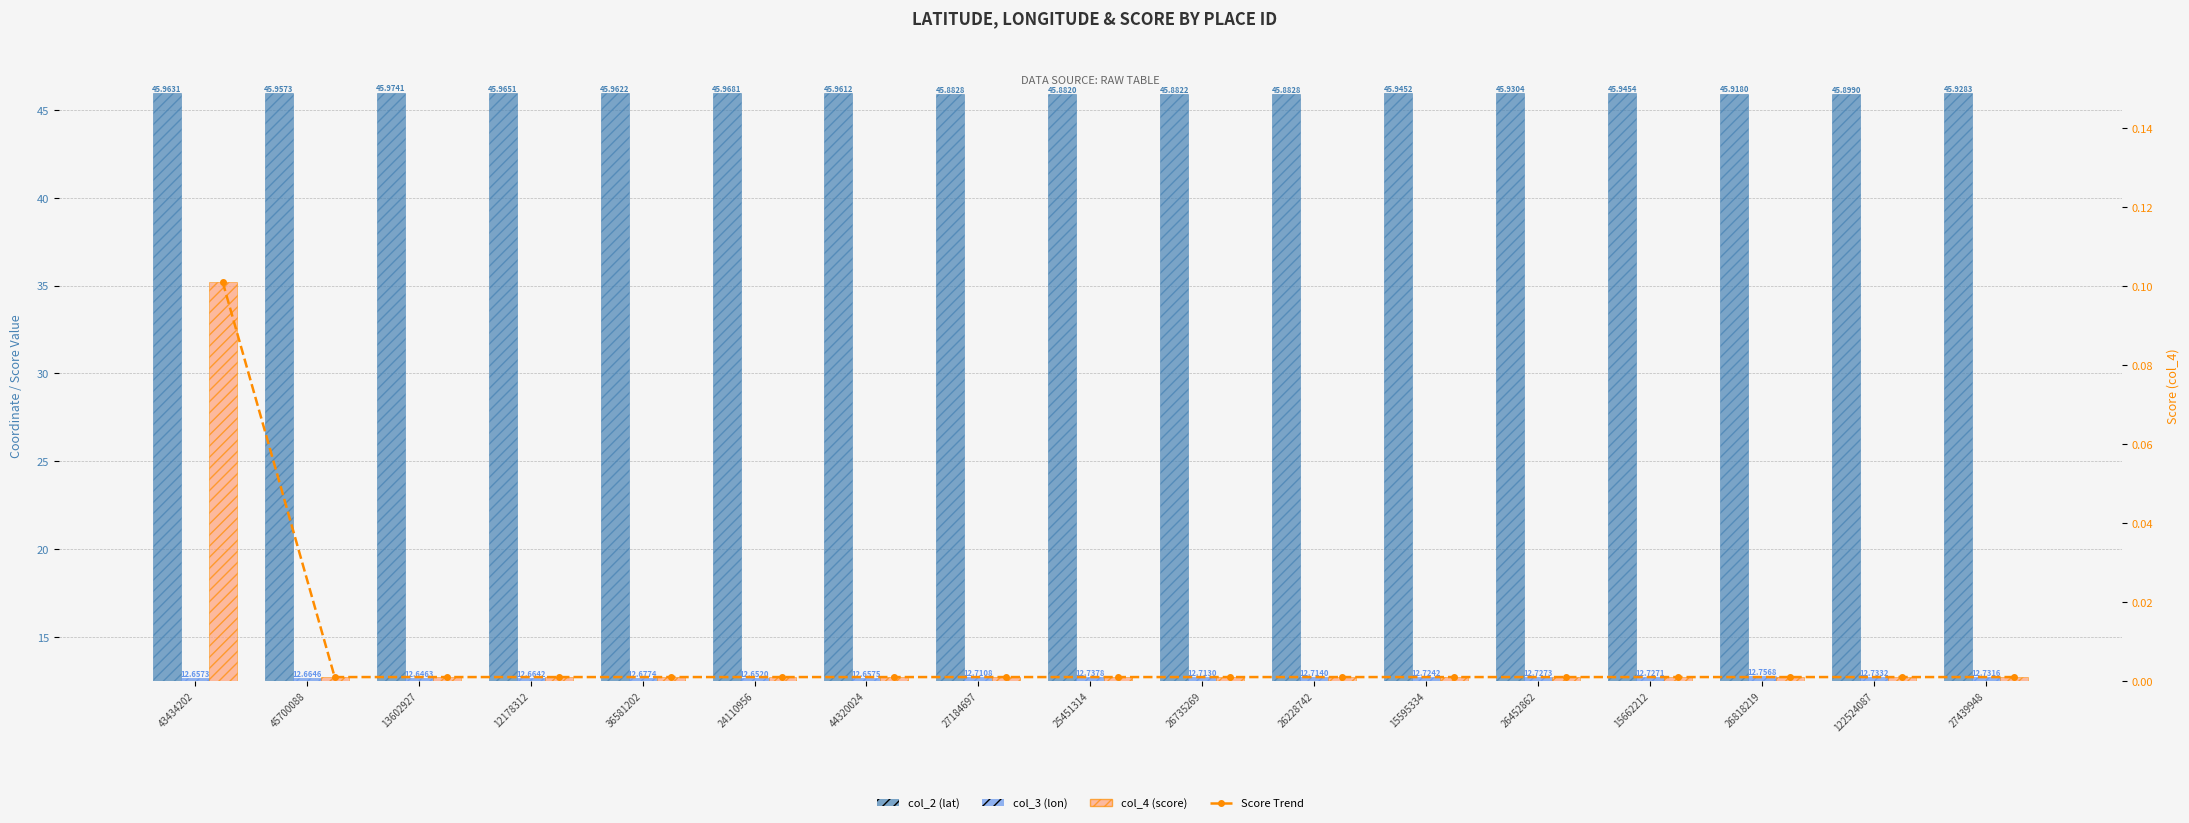

What is the label of the 1st bar from the right?

27439948